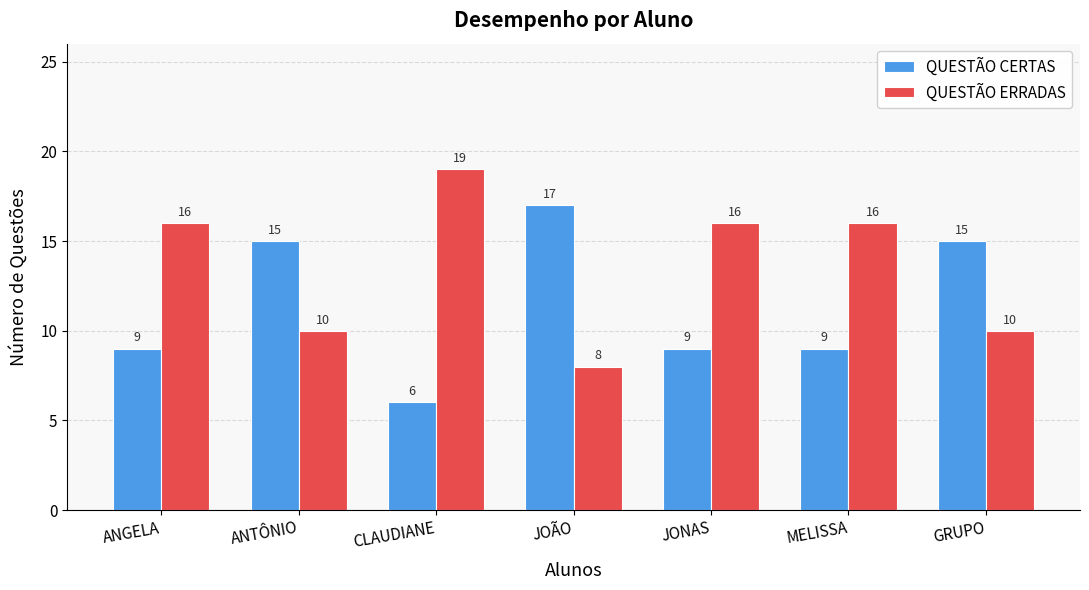

What is the total value across all series at JONAS?

25